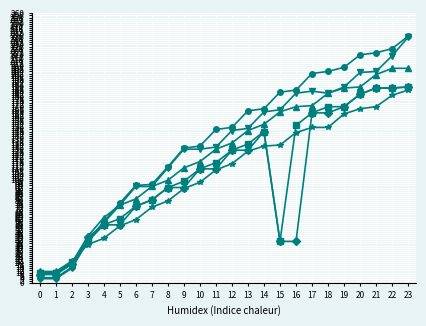

Count the number of categories in the chart.

24